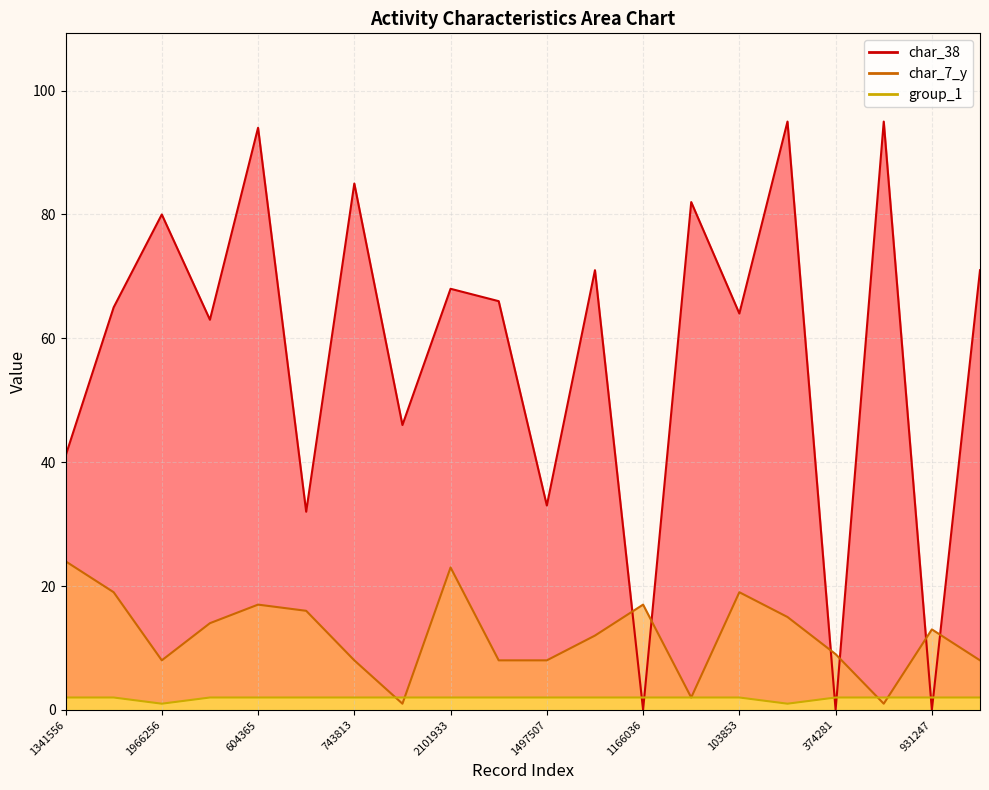

Is it true that char_7_y equals 23 at 1267155?

False